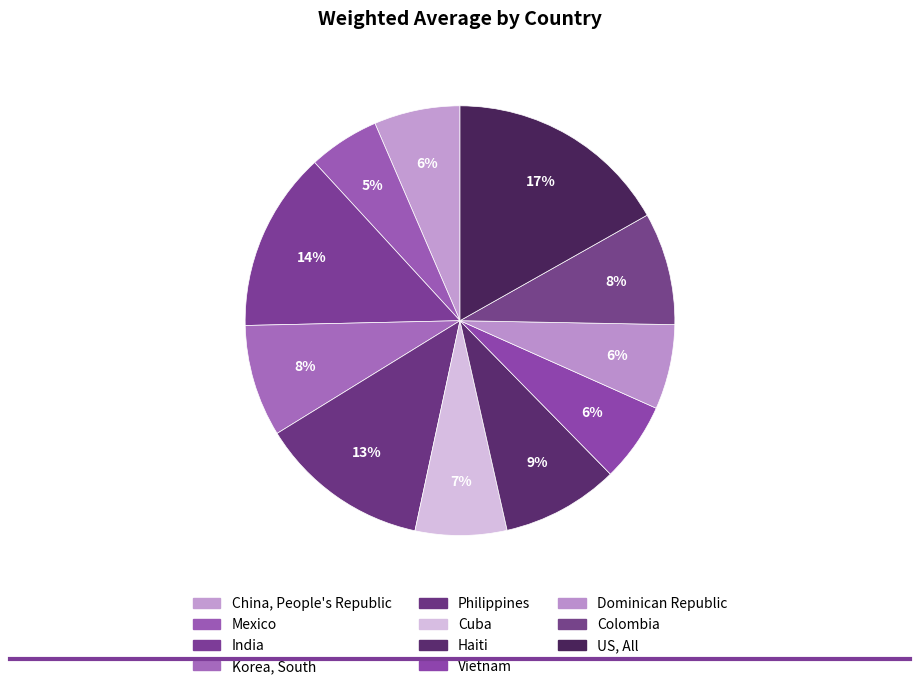

Count the number of slices in the pie.

11